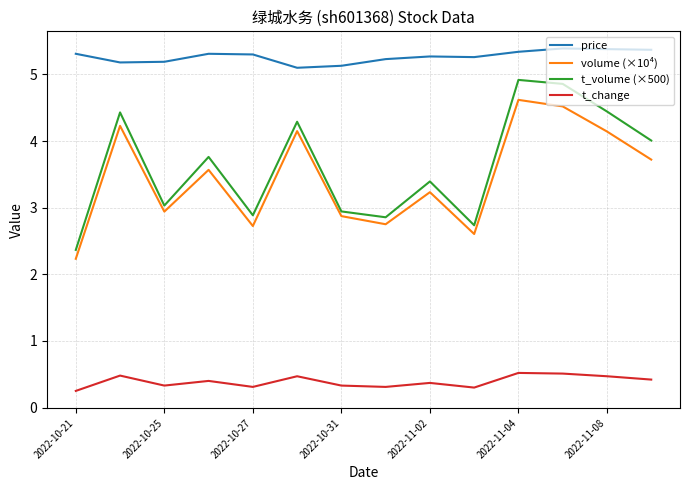

Is this an area chart (filled region under the line)?

No